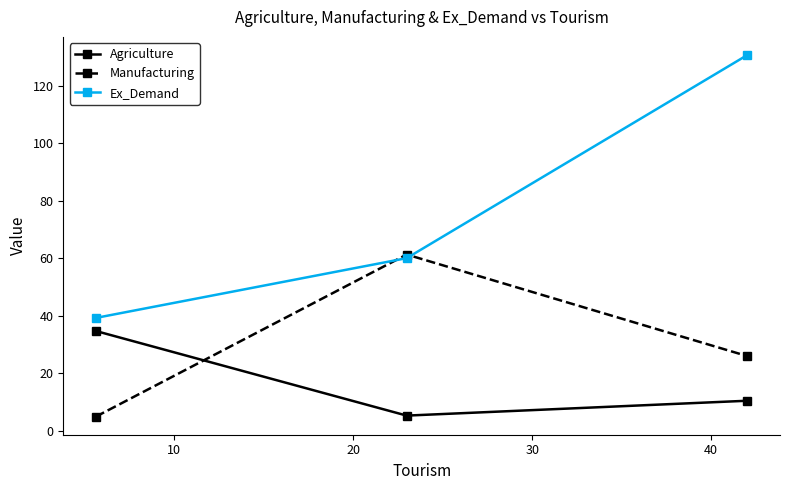

Which series has the widest spread of values?

Ex_Demand